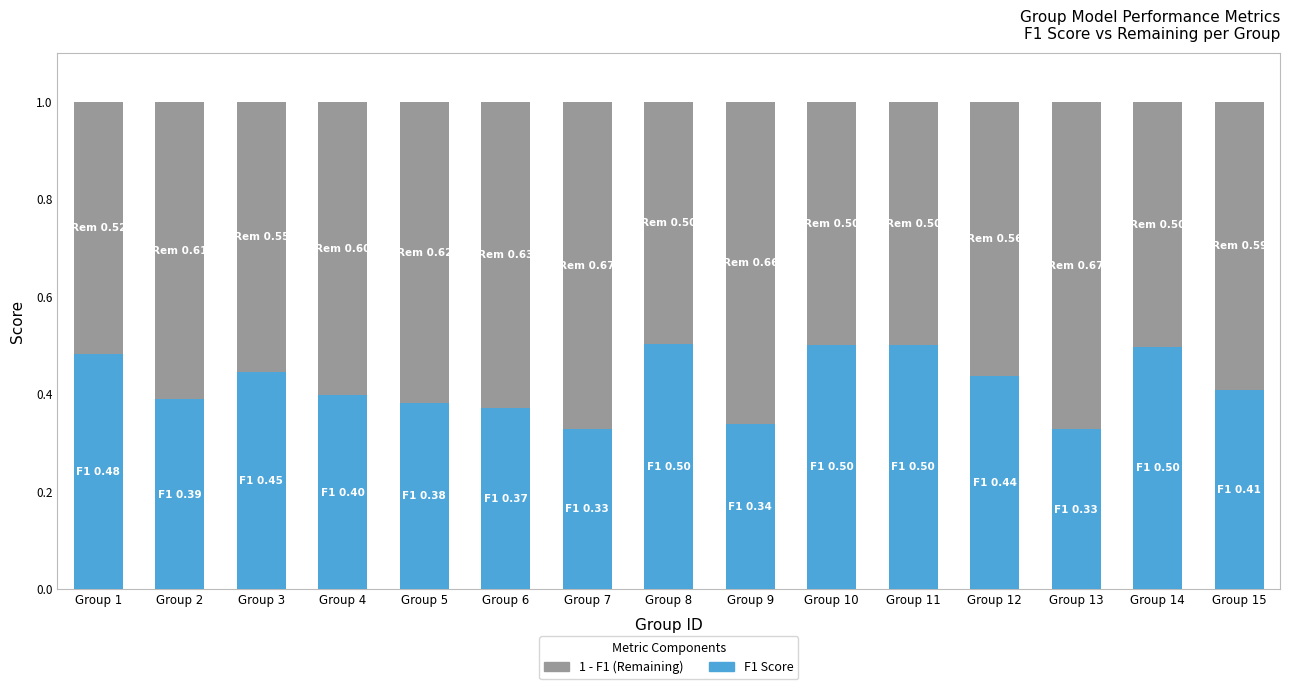

What is the total value across all series at Group 14?

1.0